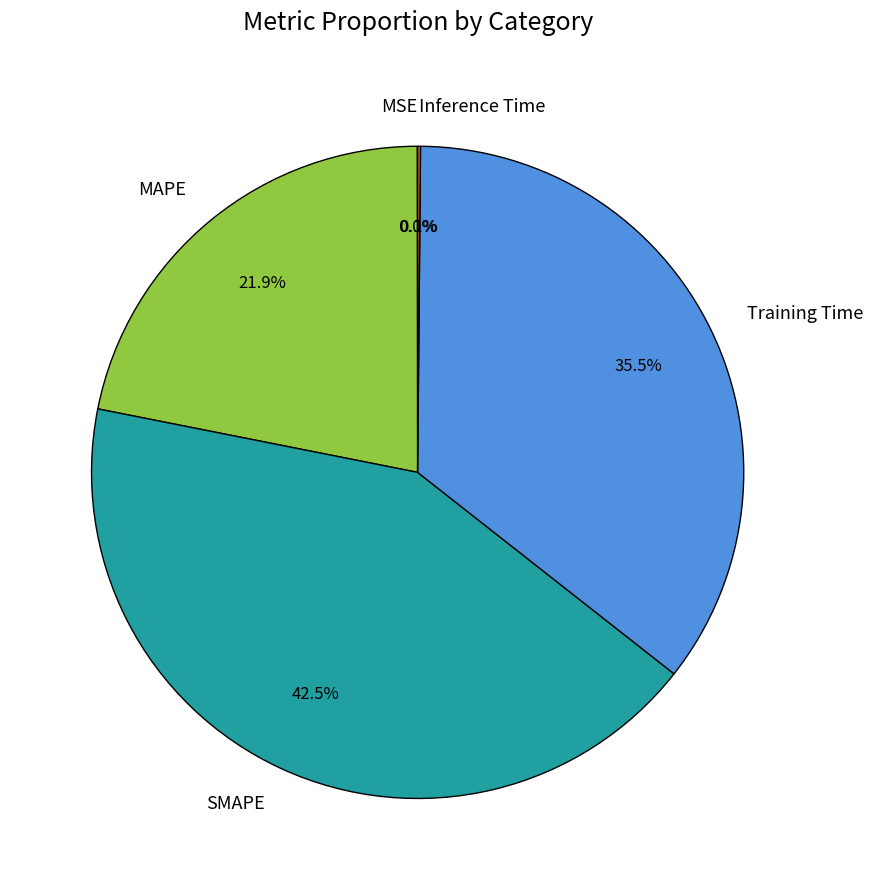

Does any single category account for the majority?

No